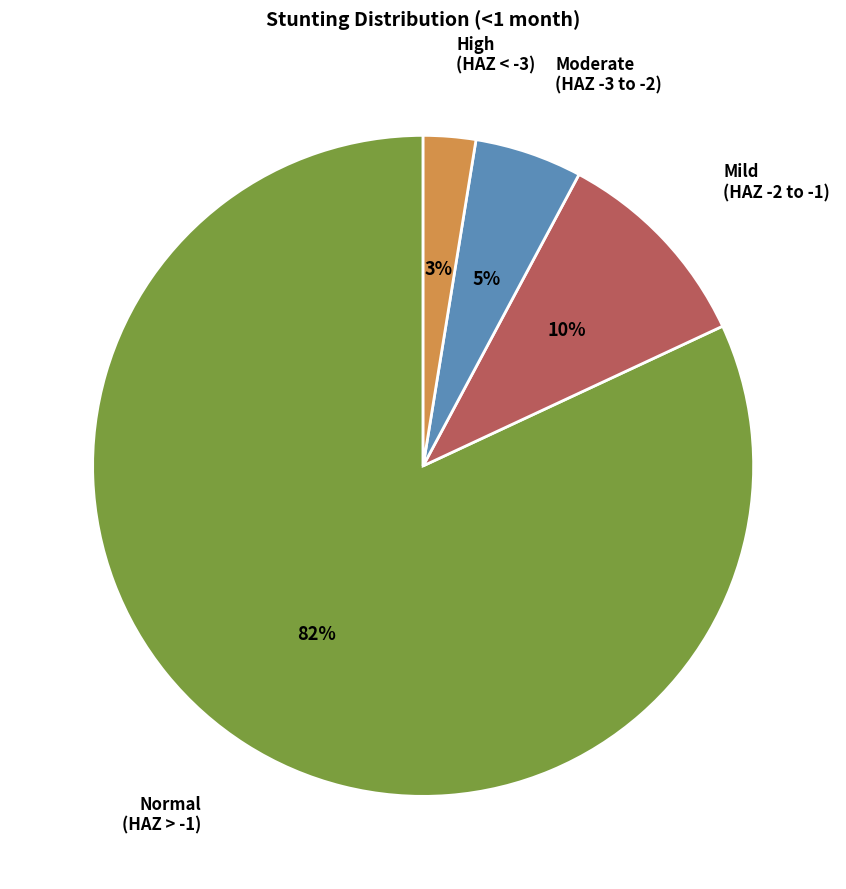

Does any single category account for the majority?

Yes